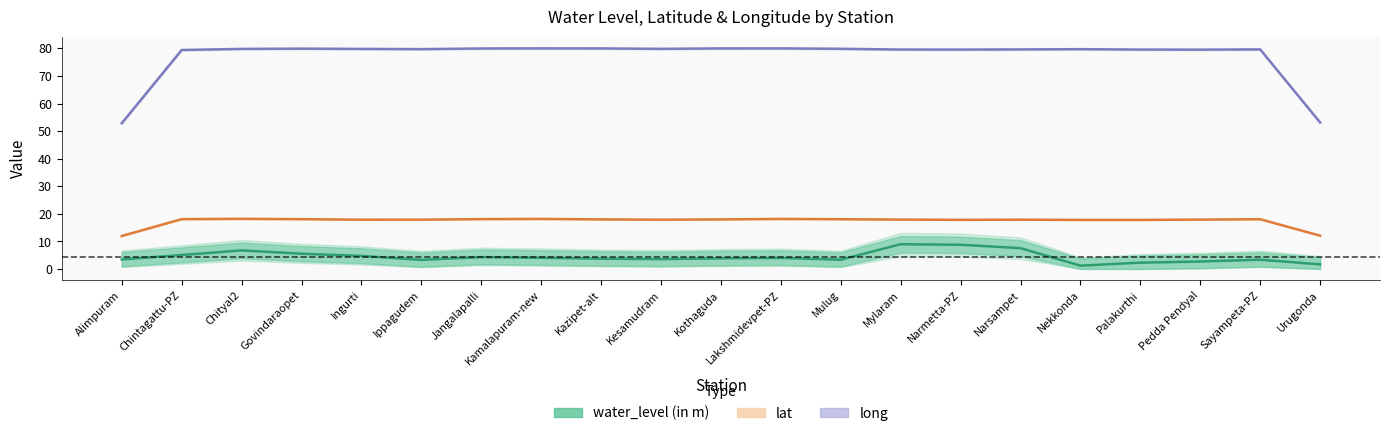

What are all the series names shown in the legend?

water_level (in m), lat, long